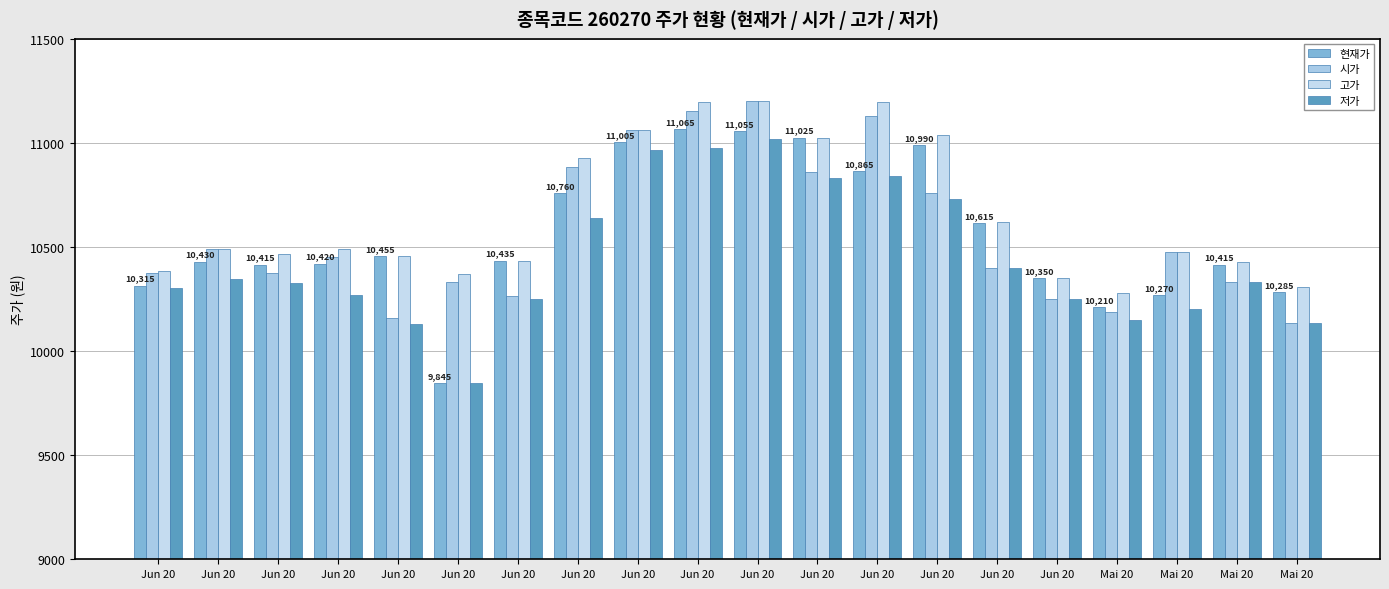

What is the difference between the highest and lowest values at Jun 20?

80